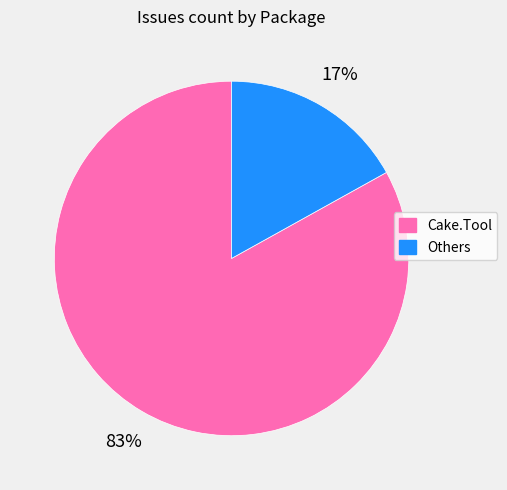

What is the ratio of the value at Cake.Tool to the value at Others?

4.9